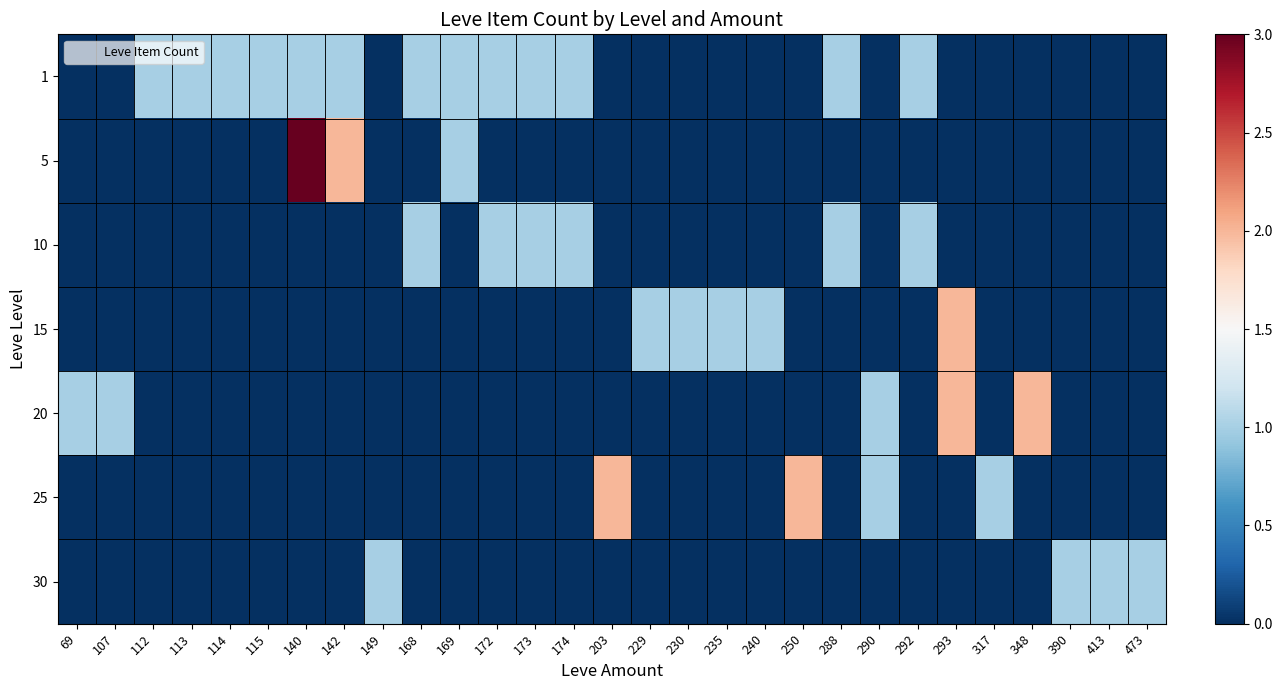

Reading right to left, transcribe all the data shown in this chart.

1: 473=0	413=0	390=0	348=0	317=0	293=0	292=1	290=0	288=1	250=0	240=0	235=0	230=0	229=0	203=0	174=1	173=1	172=1	169=1	168=1	149=0	142=1	140=1	115=1	114=1	113=1	112=1	107=0	69=0
5: 473=0	413=0	390=0	348=0	317=0	293=0	292=0	290=0	288=0	250=0	240=0	235=0	230=0	229=0	203=0	174=0	173=0	172=0	169=1	168=0	149=0	142=2	140=3	115=0	114=0	113=0	112=0	107=0	69=0
10: 473=0	413=0	390=0	348=0	317=0	293=0	292=1	290=0	288=1	250=0	240=0	235=0	230=0	229=0	203=0	174=1	173=1	172=1	169=0	168=1	149=0	142=0	140=0	115=0	114=0	113=0	112=0	107=0	69=0
15: 473=0	413=0	390=0	348=0	317=0	293=2	292=0	290=0	288=0	250=0	240=1	235=1	230=1	229=1	203=0	174=0	173=0	172=0	169=0	168=0	149=0	142=0	140=0	115=0	114=0	113=0	112=0	107=0	69=0
20: 473=0	413=0	390=0	348=2	317=0	293=2	292=0	290=1	288=0	250=0	240=0	235=0	230=0	229=0	203=0	174=0	173=0	172=0	169=0	168=0	149=0	142=0	140=0	115=0	114=0	113=0	112=0	107=1	69=1
25: 473=0	413=0	390=0	348=0	317=1	293=0	292=0	290=1	288=0	250=2	240=0	235=0	230=0	229=0	203=2	174=0	173=0	172=0	169=0	168=0	149=0	142=0	140=0	115=0	114=0	113=0	112=0	107=0	69=0
30: 473=1	413=1	390=1	348=0	317=0	293=0	292=0	290=0	288=0	250=0	240=0	235=0	230=0	229=0	203=0	174=0	173=0	172=0	169=0	168=0	149=1	142=0	140=0	115=0	114=0	113=0	112=0	107=0	69=0